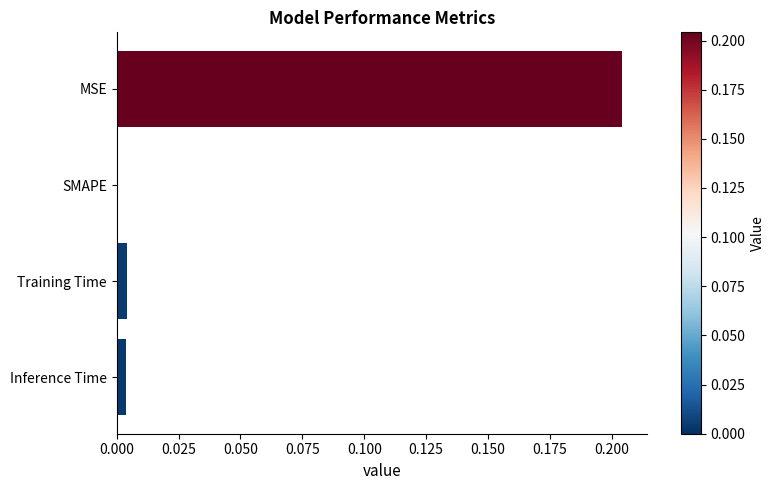

Between SMAPE and MSE, which is larger?

MSE